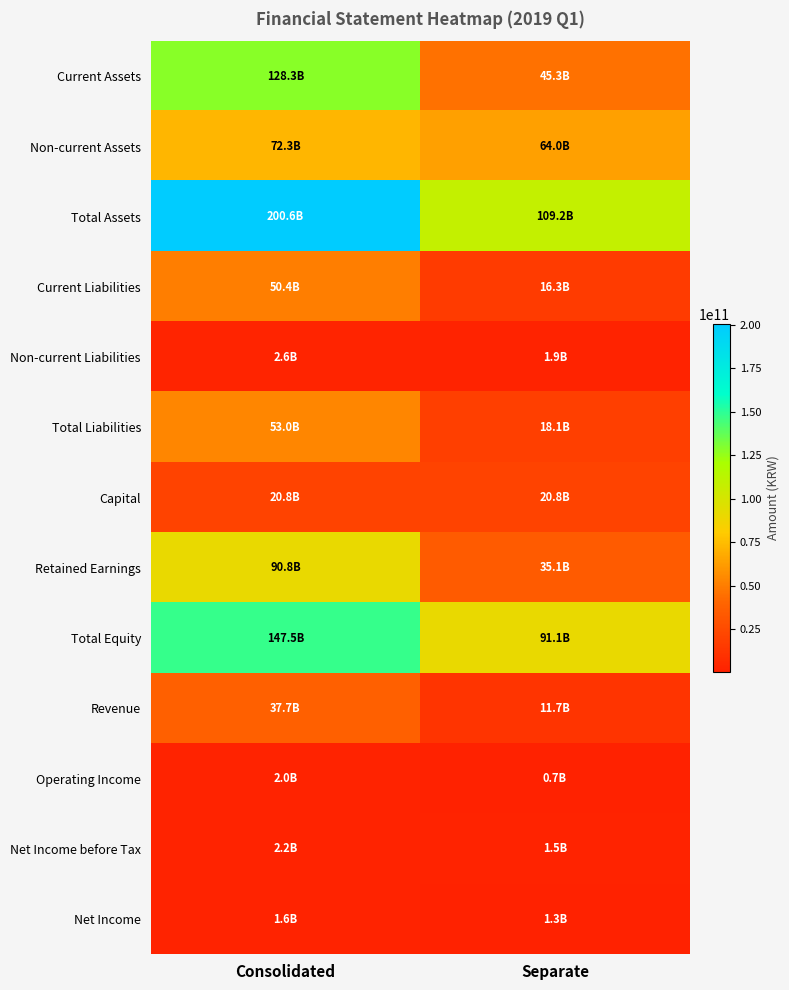

What is the minimum value shown in the chart?

719683317